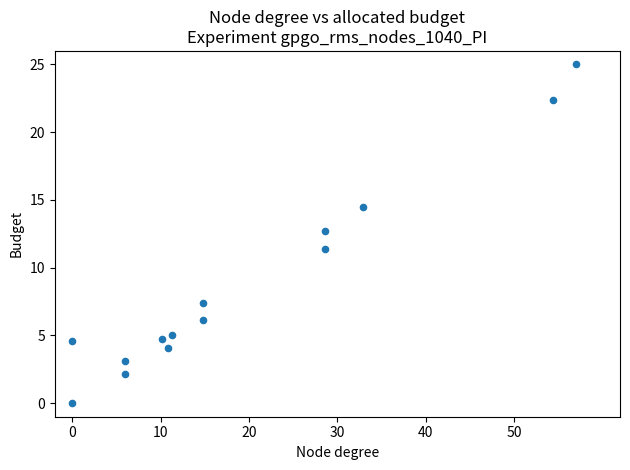

What is the range of X values (max minus min)?

57.0